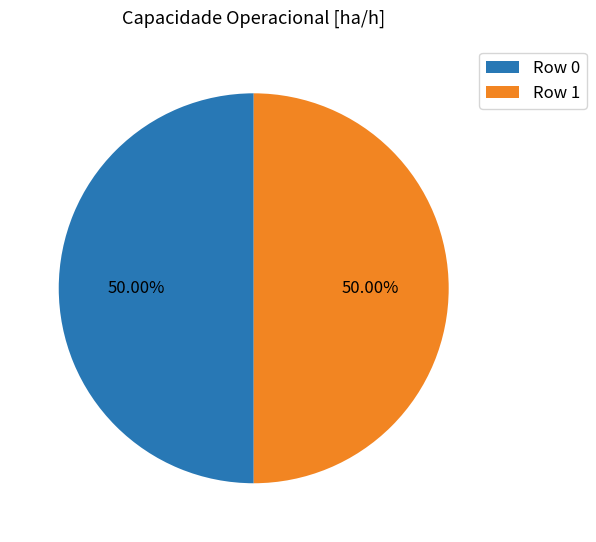

Is the sum of Row 0 and Row 1 greater than half?

Yes